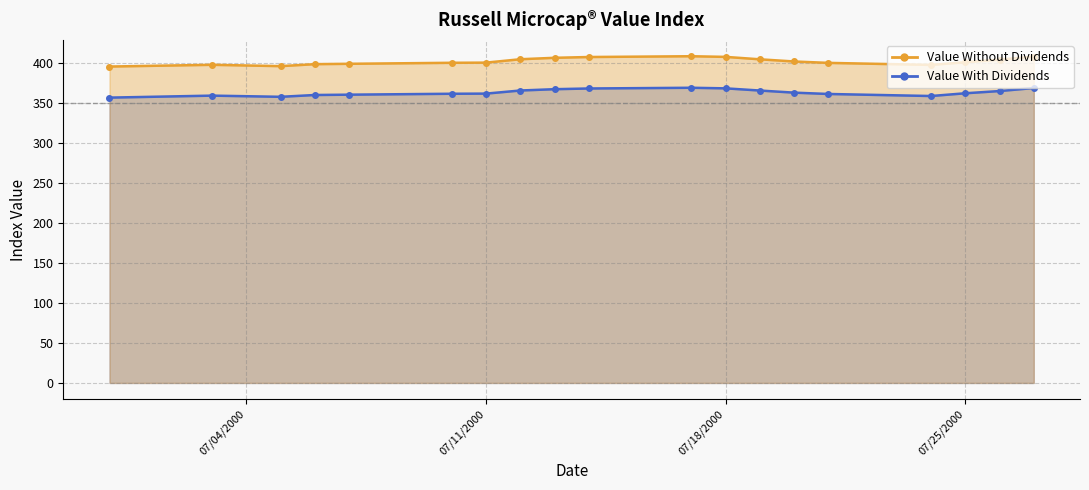

The value of Value Without Dividends at 07/06/2000 is 629.6. True or false?

False